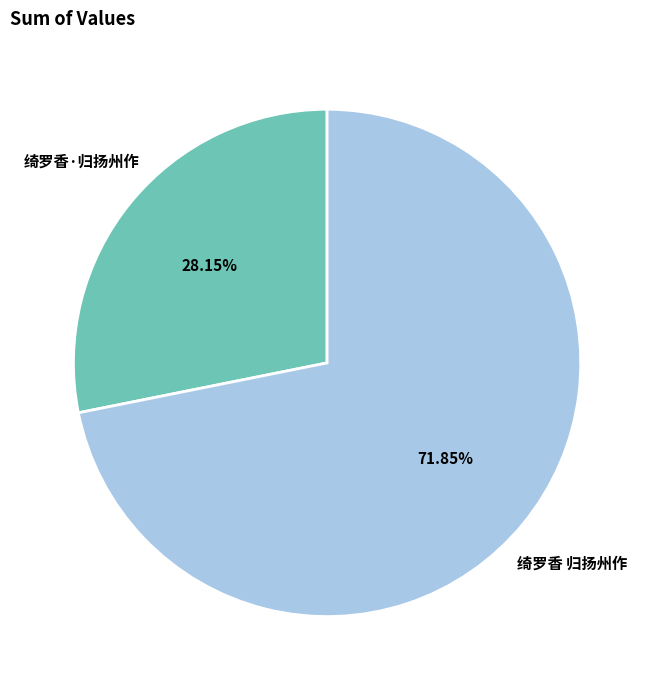

To the nearest percent, what percentage of the pie is 绮罗香·归扬州作?

28%